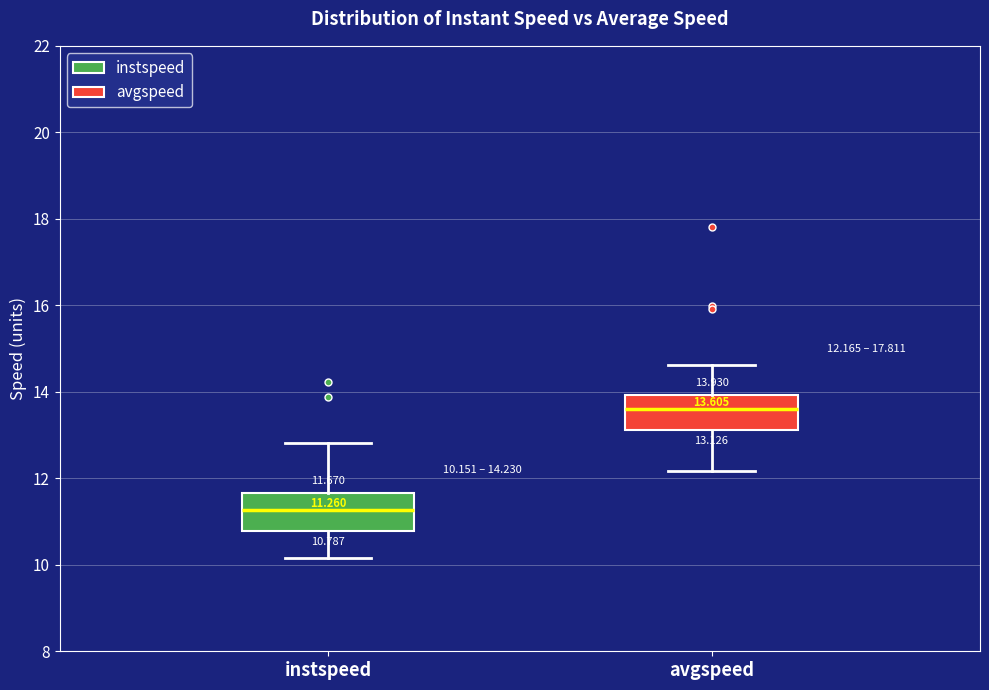

Which box has the highest median line?

avgspeed